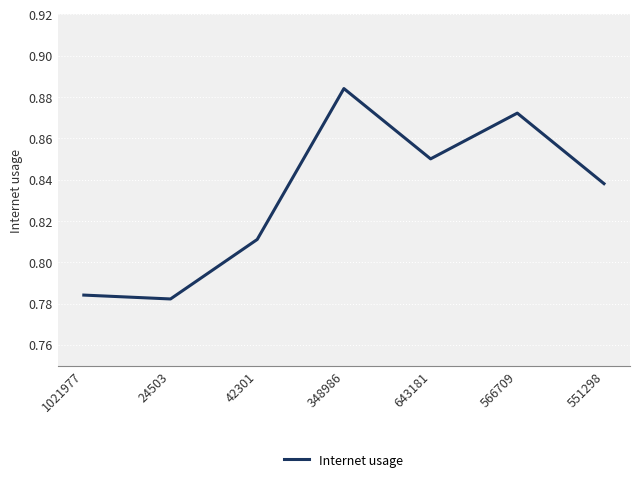

The chart shows a value of 0.4 at 348986. True or false?

False